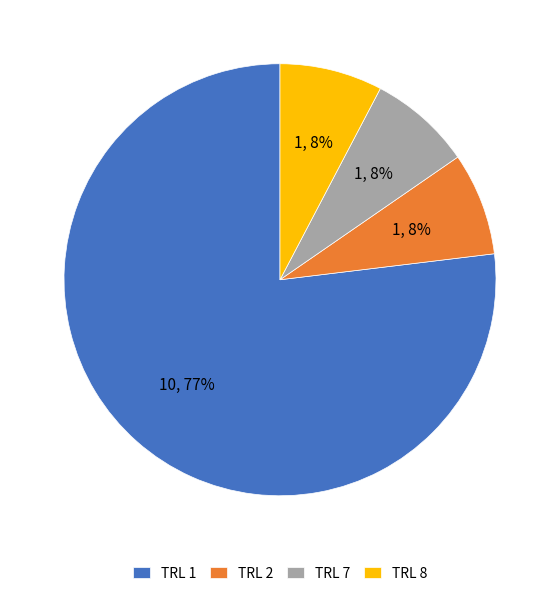

Combined, do TRL 2 and TRL 1 account for over 50%?

Yes